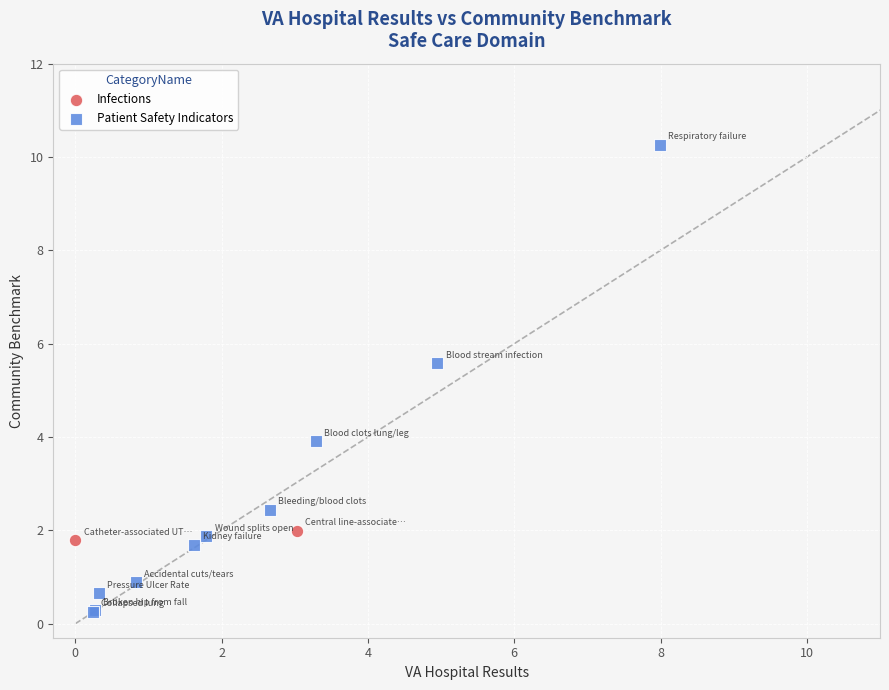

What are all the series names shown in the legend?

Infections, Patient Safety Indicators